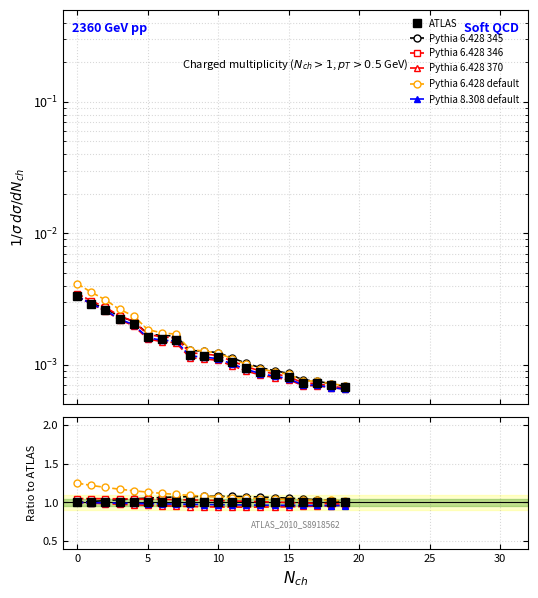

How many lines are shown in the chart?

6